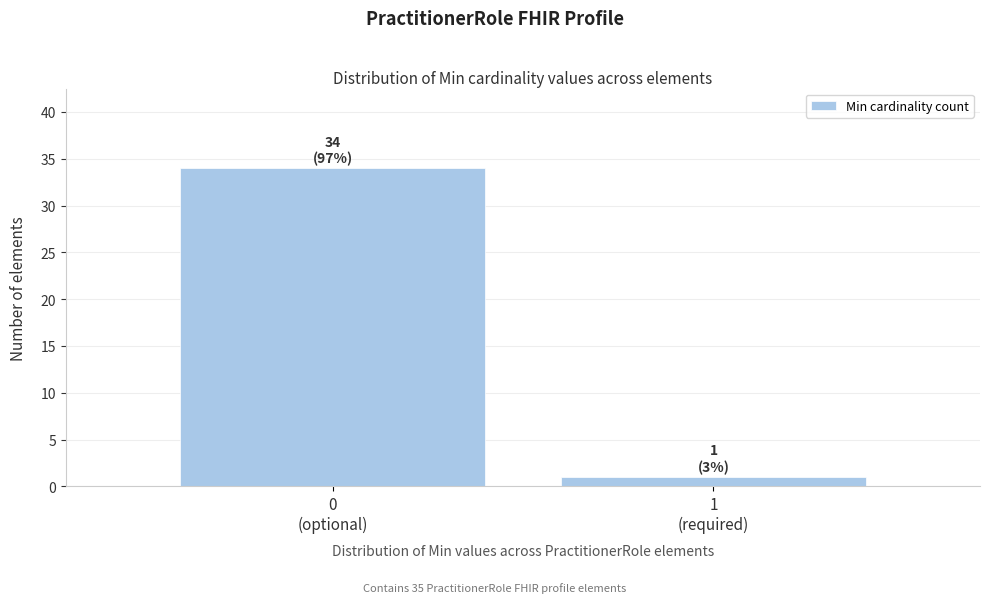

Reading right to left, what are all the values shown in this chart?

1	34